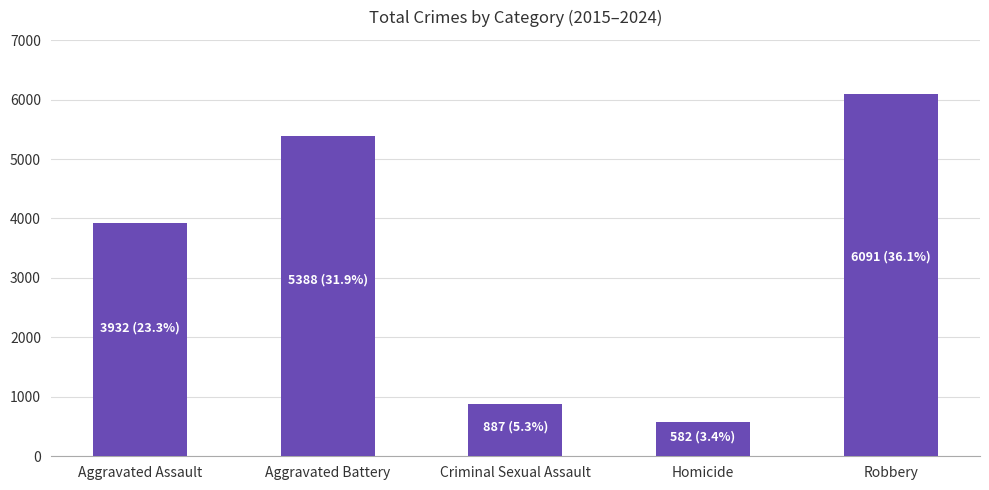

Reading left to right, transcribe all the data shown in this chart.

3932	5388	887	582	6091